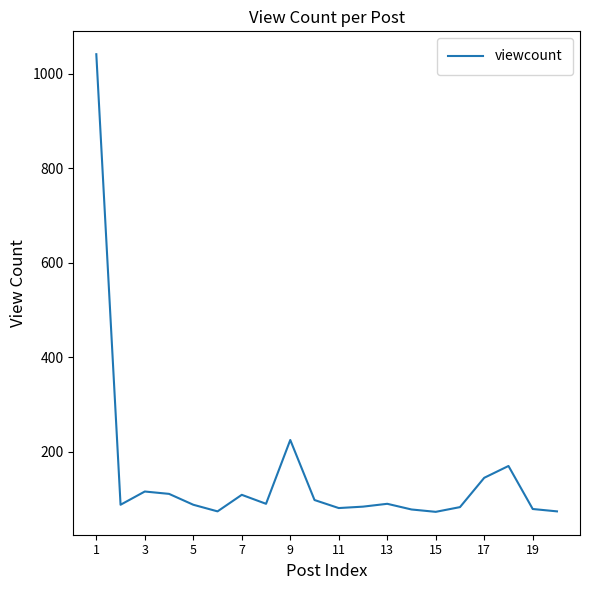

What is the smallest value displayed?

73